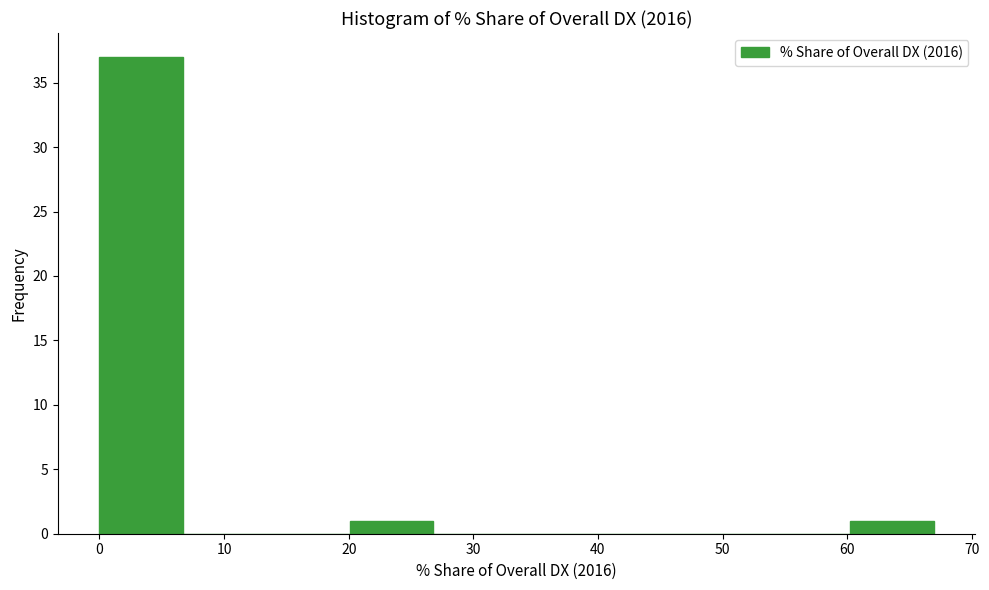

What is the height of the bar covering 60 to 67 on the x-axis? Neither the bar edges nor the heights are printed on the chart, so give them approximately, as read against the axes.

1